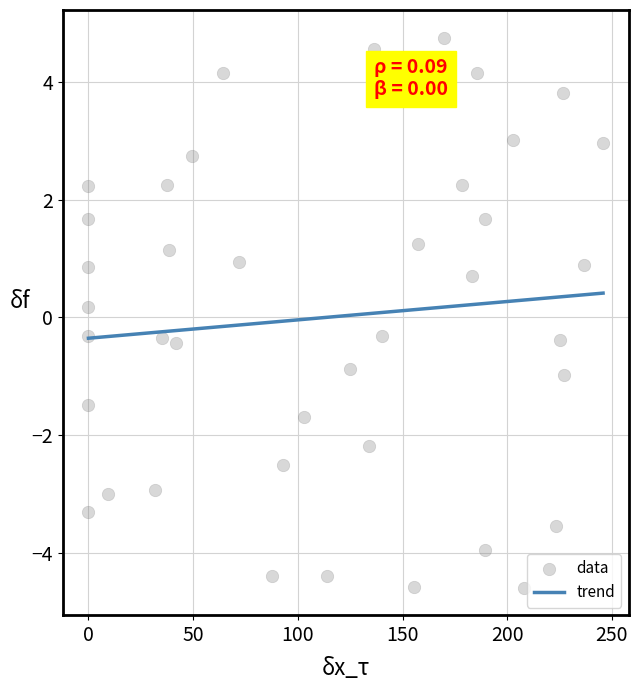

What is the range of Y values (max minus min)?

9.3